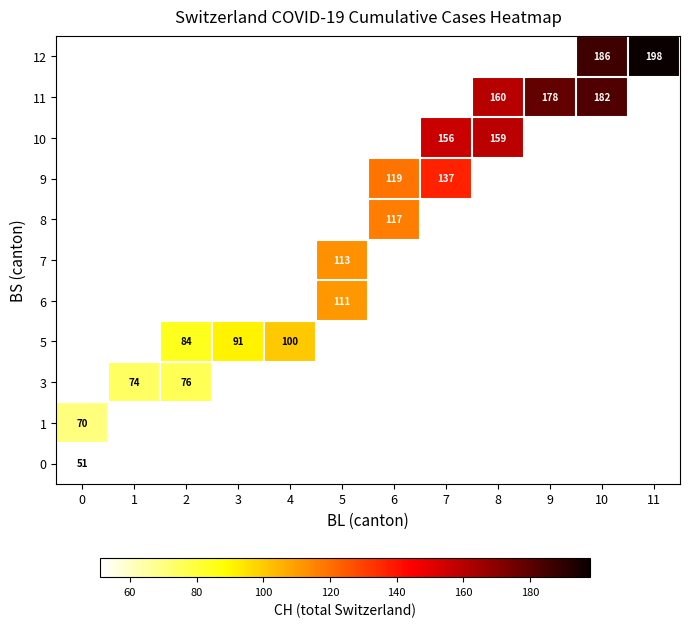

The value of 5 at 4 is 100. True or false?

True